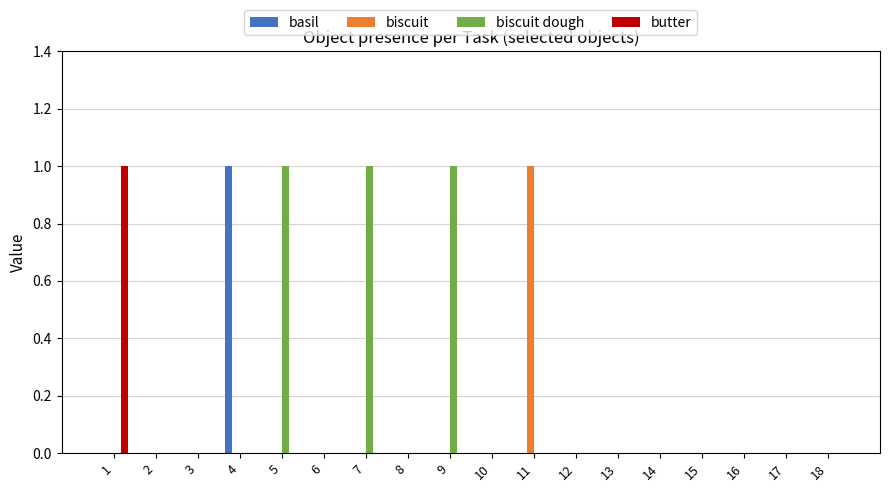

Which series has the largest total across all categories?

biscuit dough